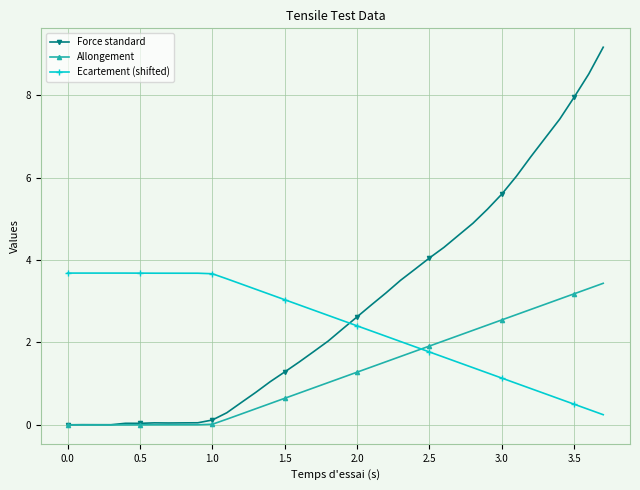

Count the number of data series in this chart.

3